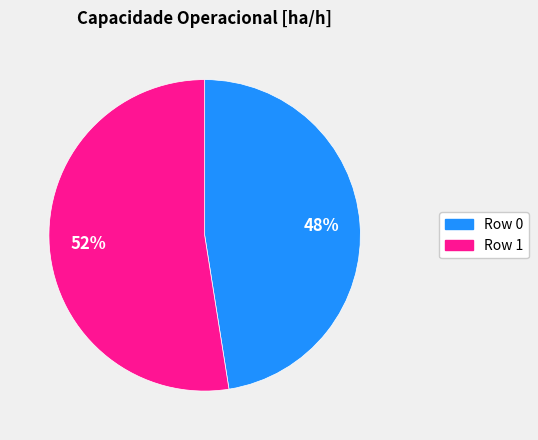

Count the number of slices in the pie.

2